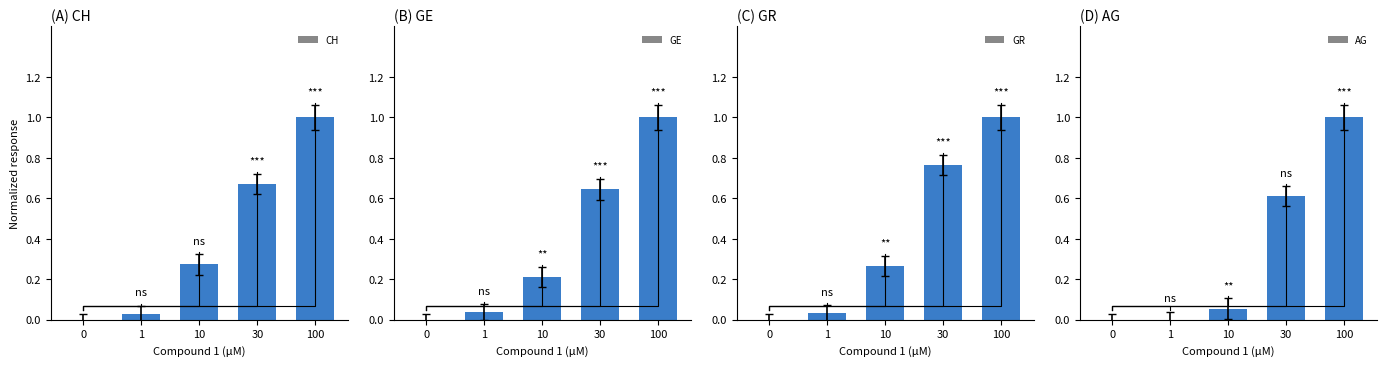

Which category has the highest value in the GR series?

100